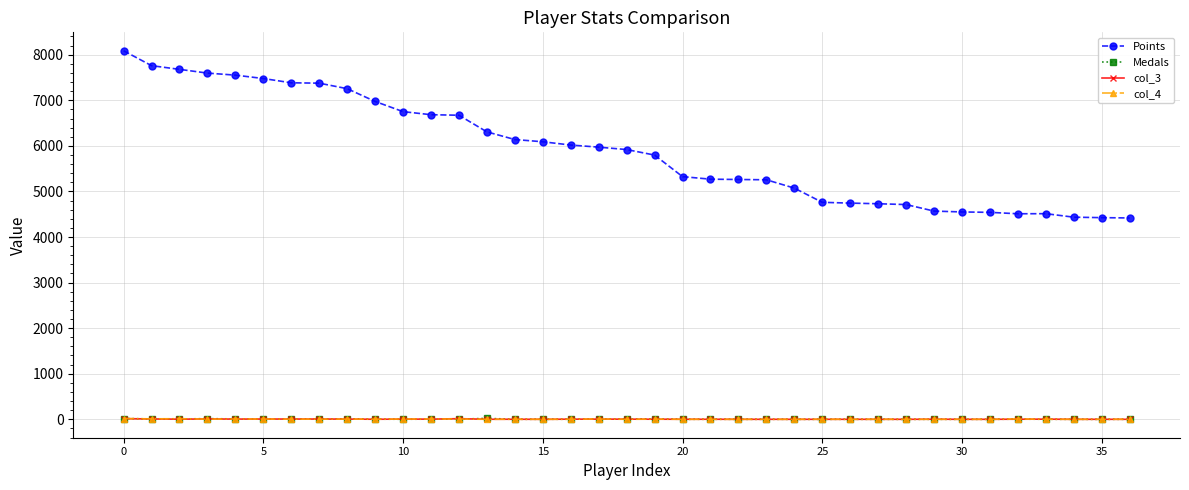

What is the maximum value for Points?

8087